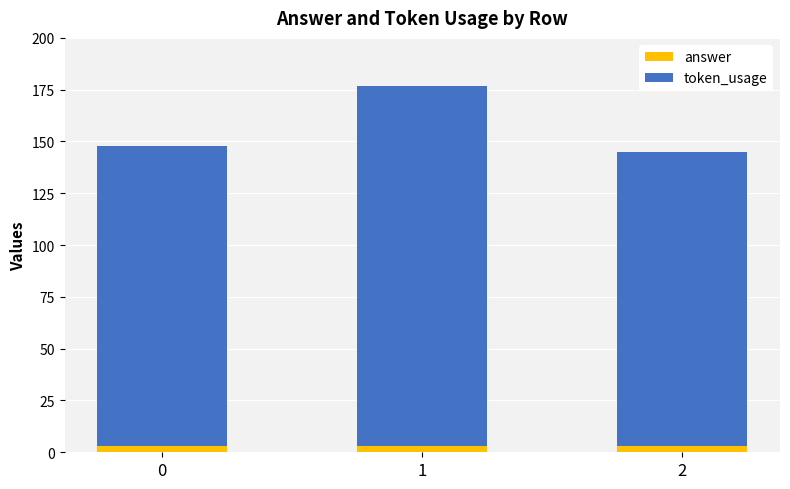

What is the approximate value of answer at 0?

3